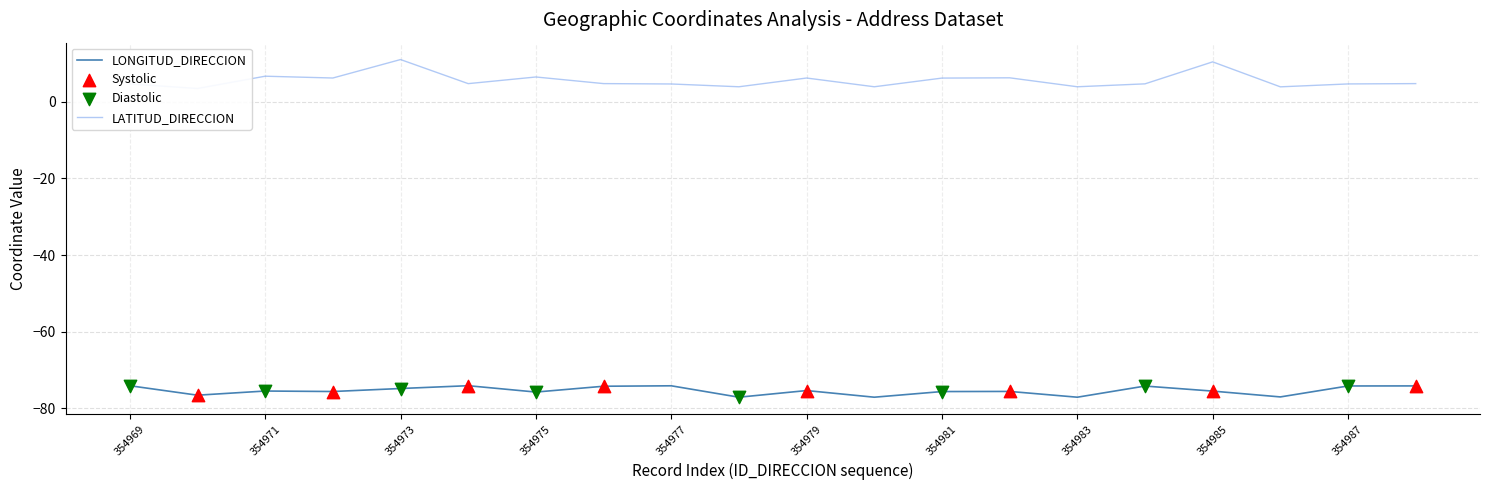

Which series reaches the maximum Y coordinate?

LATITUD_DIRECCION